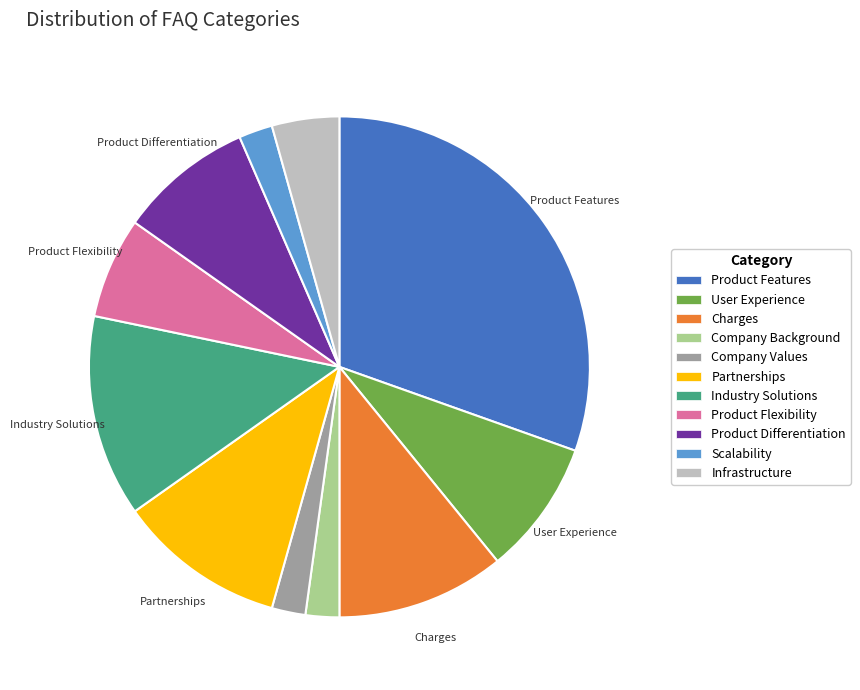

What is the largest slice in the pie chart?

Product Features